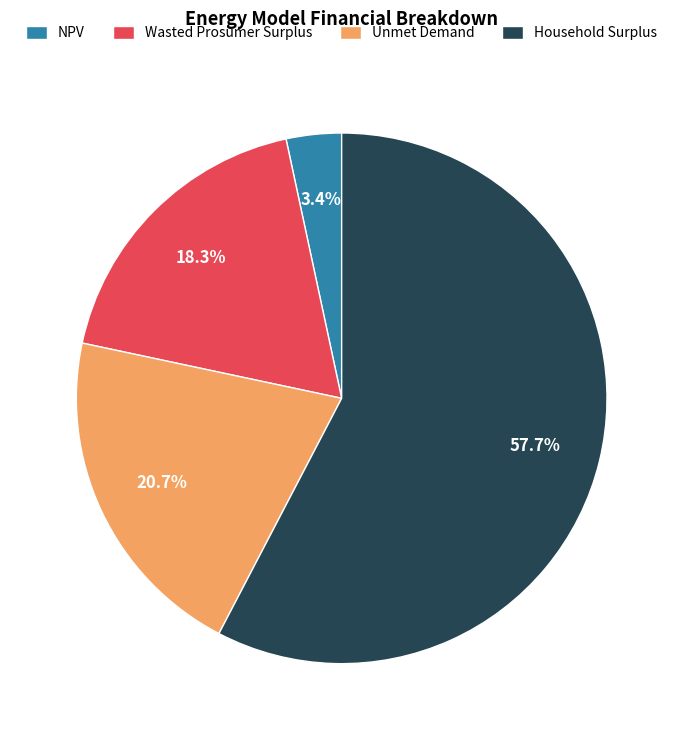

Rank the categories by value from highest to lowest.

Household Surplus, Unmet Demand, Wasted Prosumer Surplus, NPV